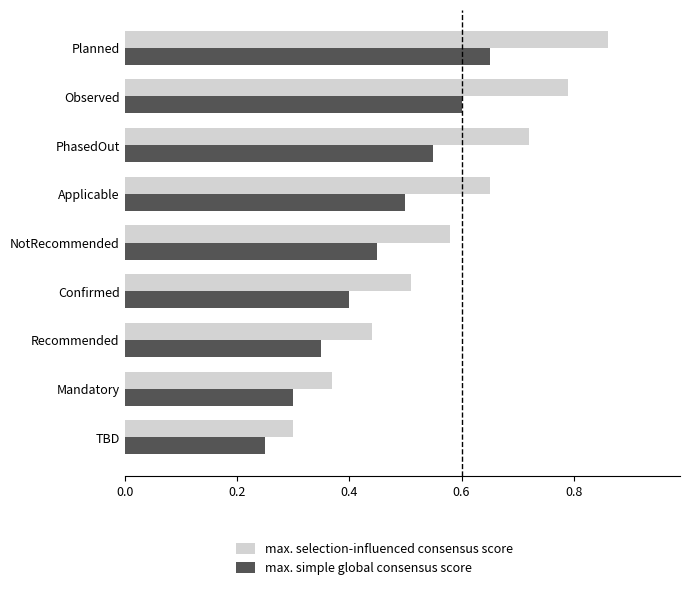

Rank the series by their maximum value, from lowest to highest.

max. simple global consensus score, max. selection-influenced consensus score